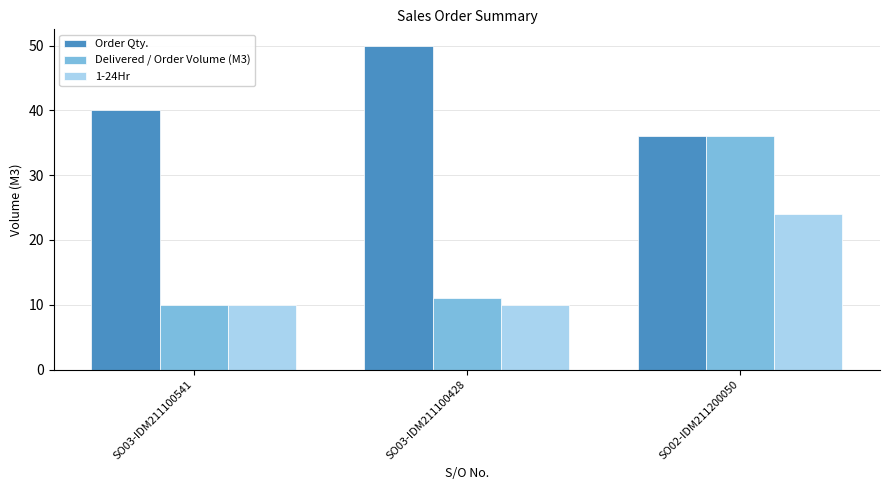

At which label is Order Qty. closest to 43?

SO03-IDM211100541